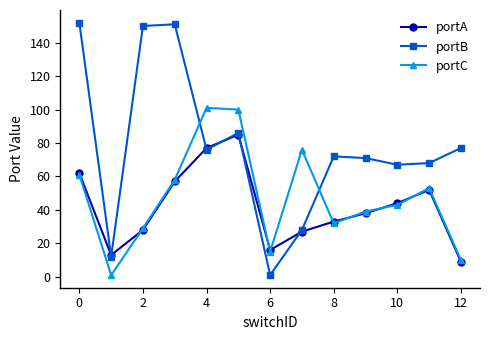

Which series has the widest spread of values?

portB